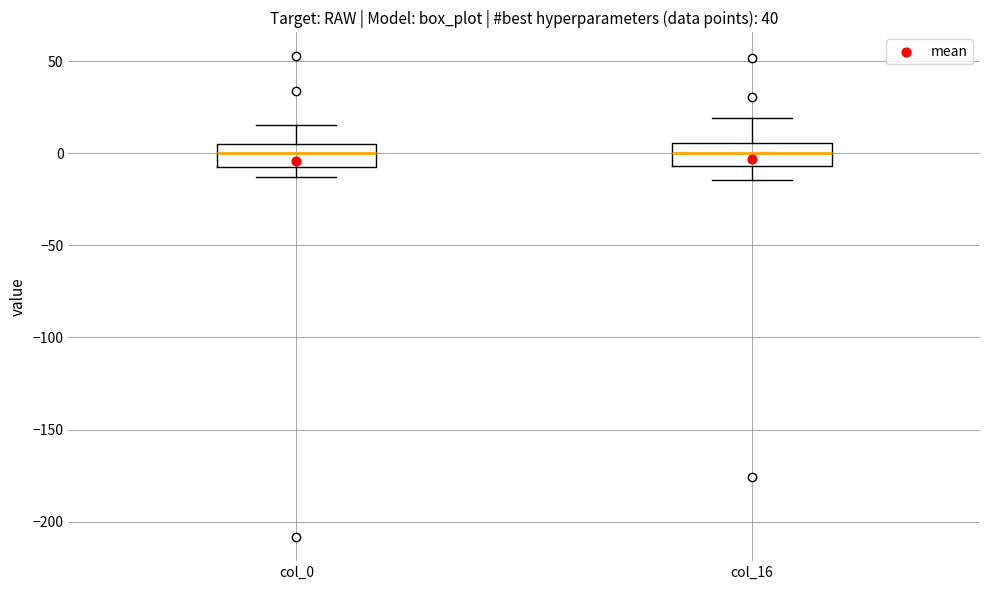

Reading left to right, read every box against the y-axis: the position of its median line, the range the box covers, and the ends of its whiskers. The values are not printed on the chart, so give them approximately, as read against the axis.

col_0: median 0, box -10 to 5, whiskers -15 to 15
col_16: median 0, box -5 to 5, whiskers -15 to 20